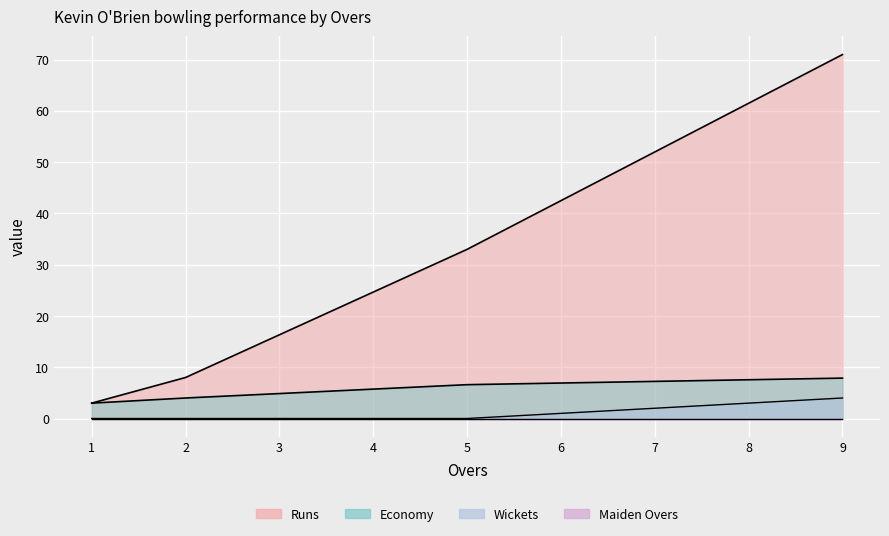

True or false: Wickets and Runs intersect in this chart.

False